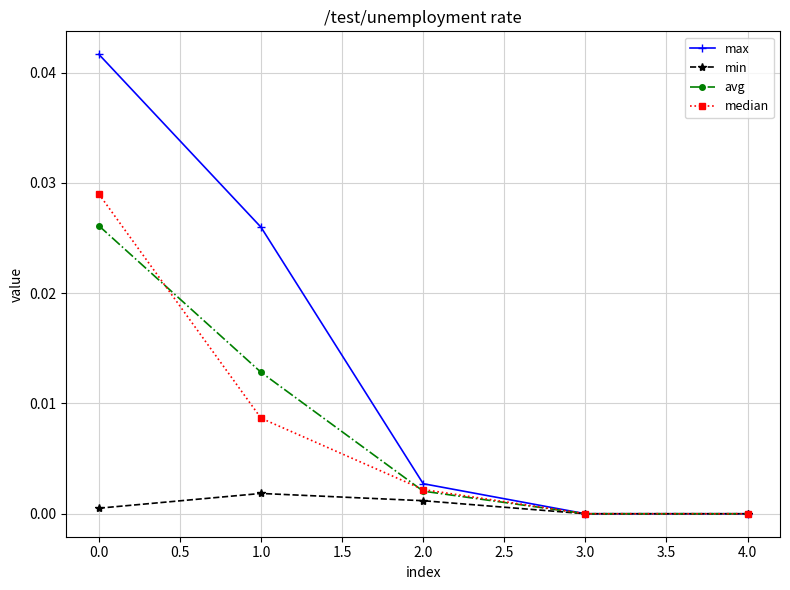

Rank the series at 1.0 from lowest to highest value.

min, median, avg, max